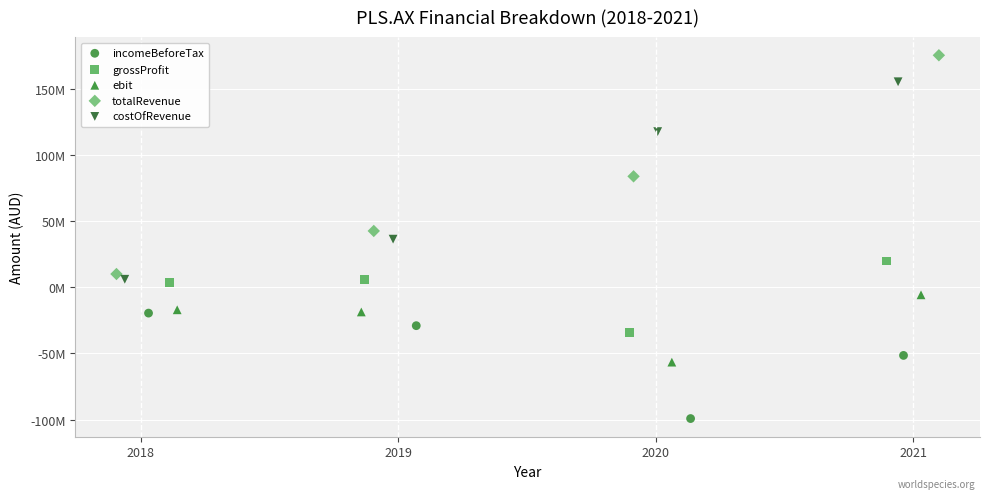

What are all the series names shown in the legend?

incomeBeforeTax, grossProfit, ebit, totalRevenue, costOfRevenue